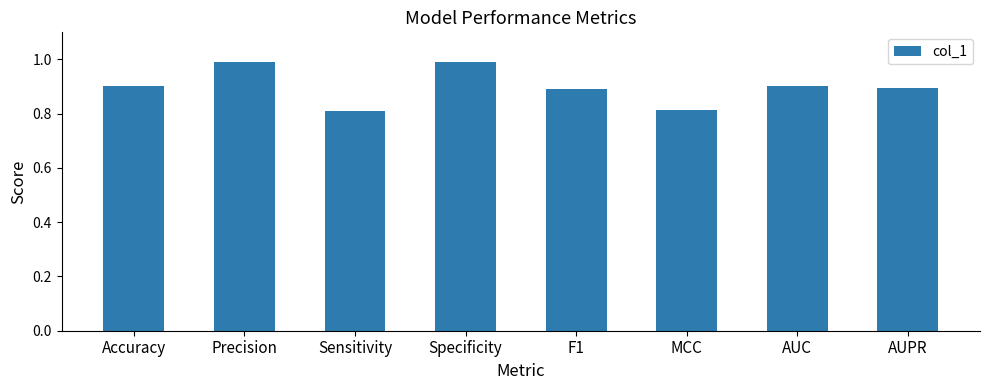

True or false: the data shows 0.8 at MCC.

True